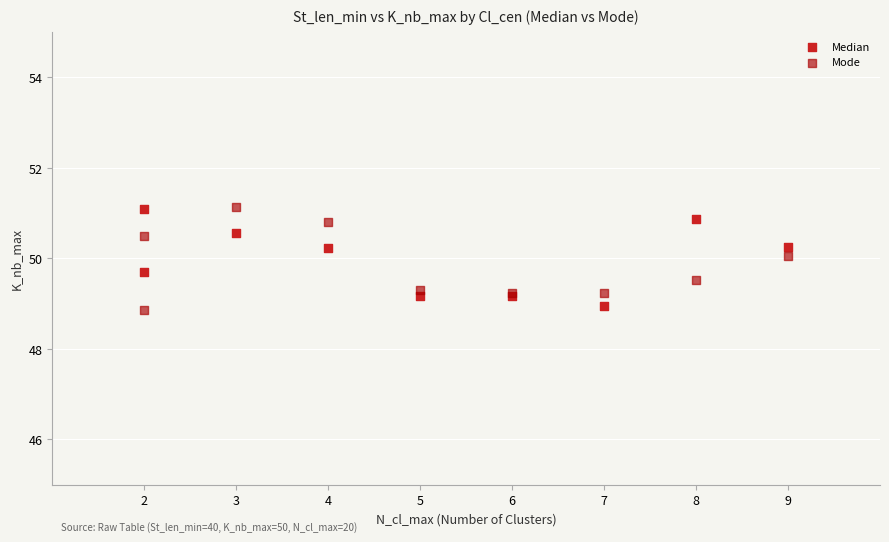

What is the X range (max minus min) for the scatter plot?

7.0